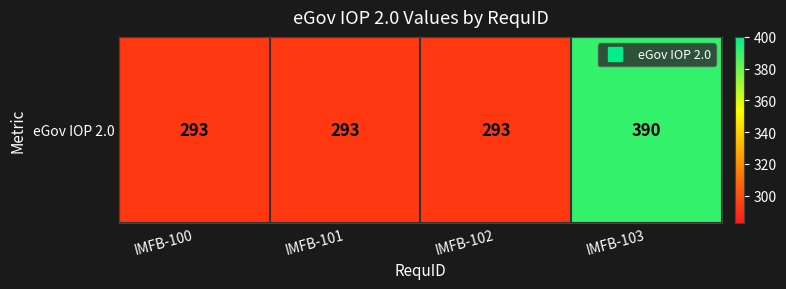

The chart shows a value of 152 at IMFB-100. True or false?

False